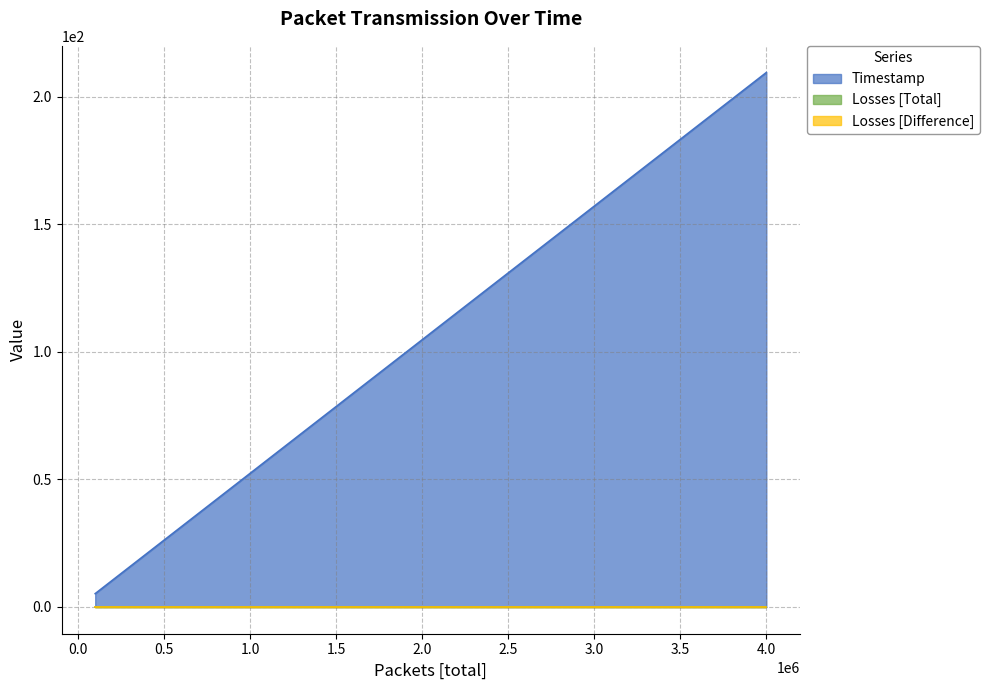

The value of Timestamp at 100001 is 7.4. True or false?

False